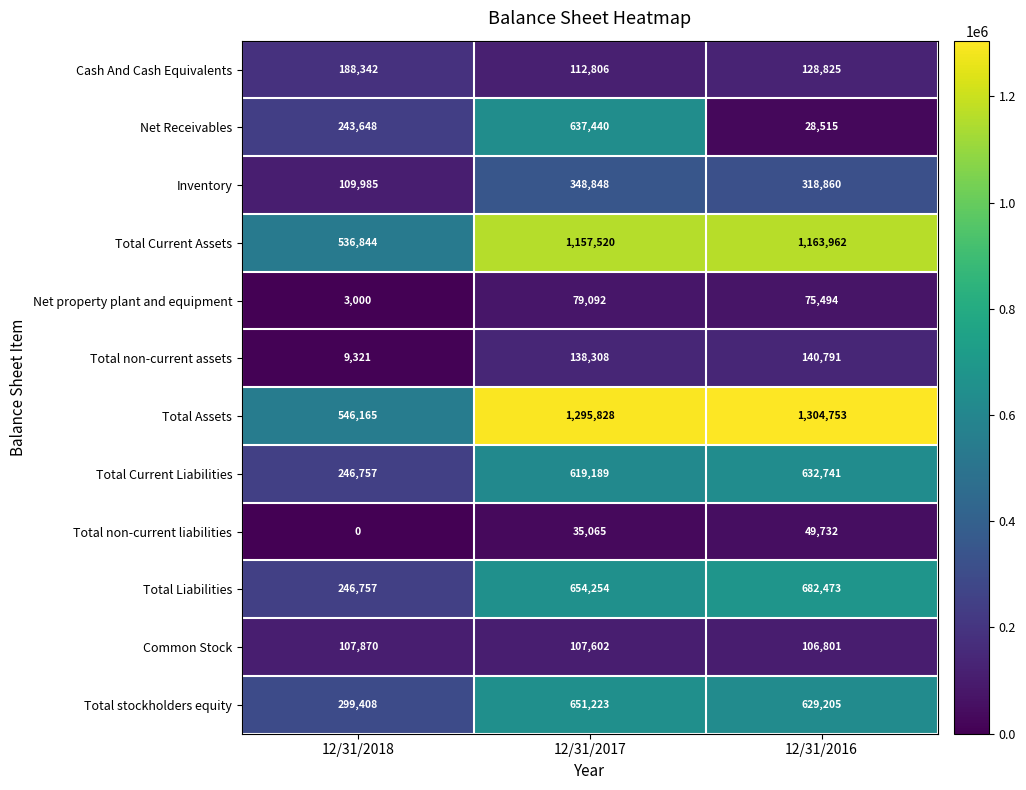

At which category is the sum across all series the highest?

12/31/2017